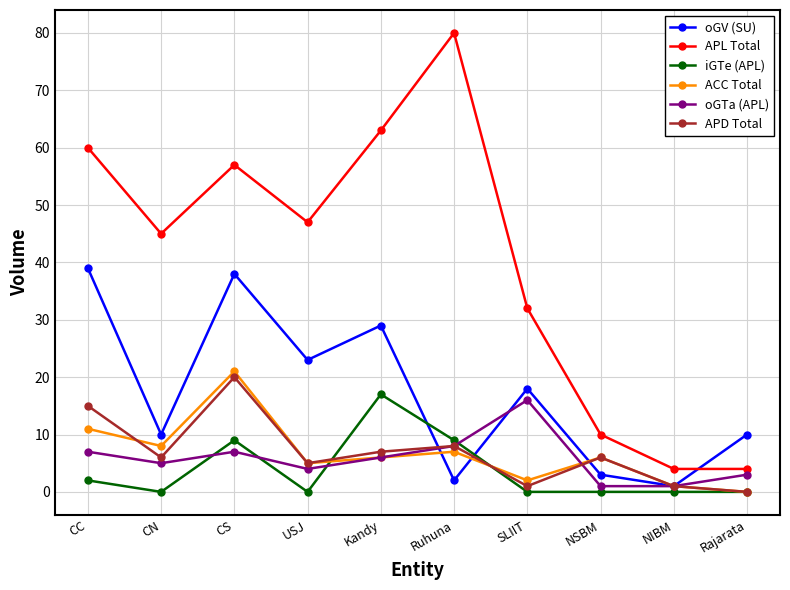

True or false: iGTe (APL) and APL Total intersect in this chart.

False